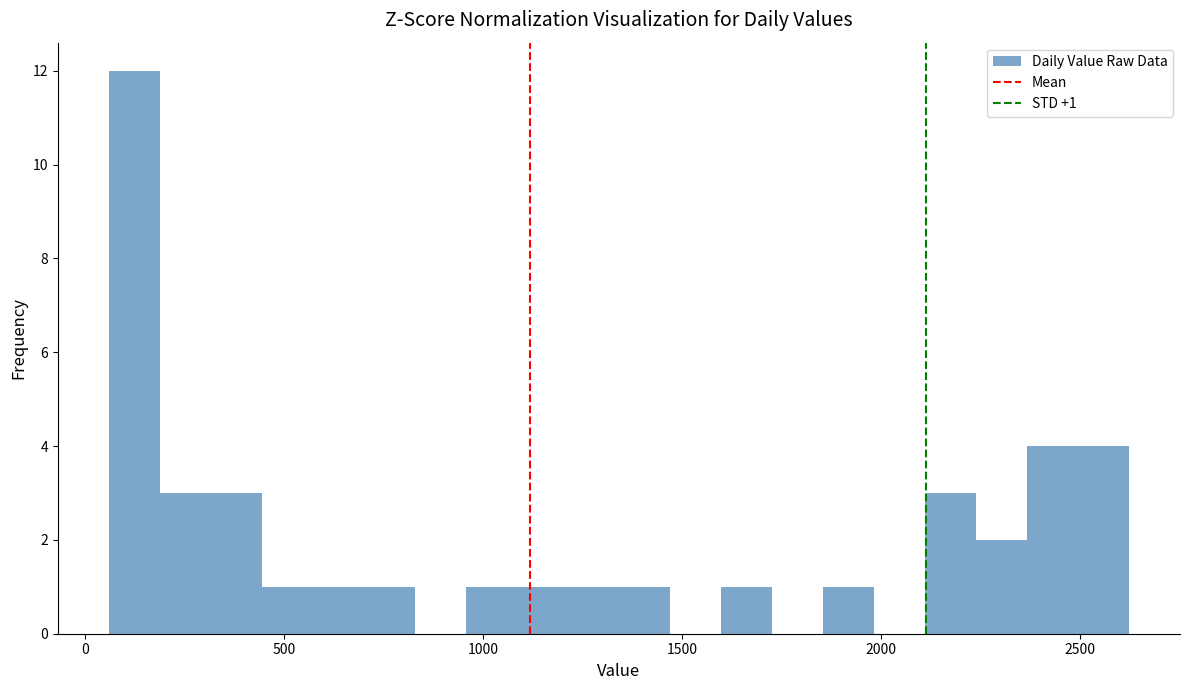

Read against the x-axis, roughly where is the centre of the tallest bar?

100